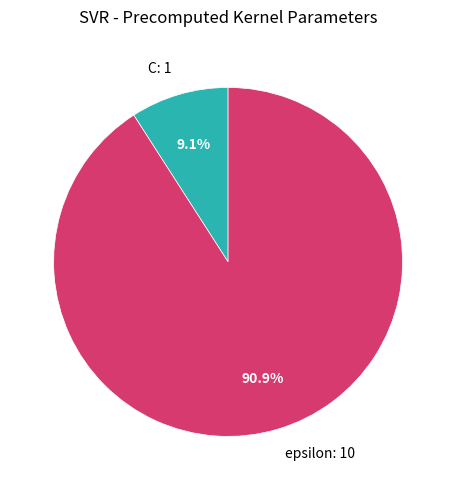

What is the smallest slice in the pie chart?

C